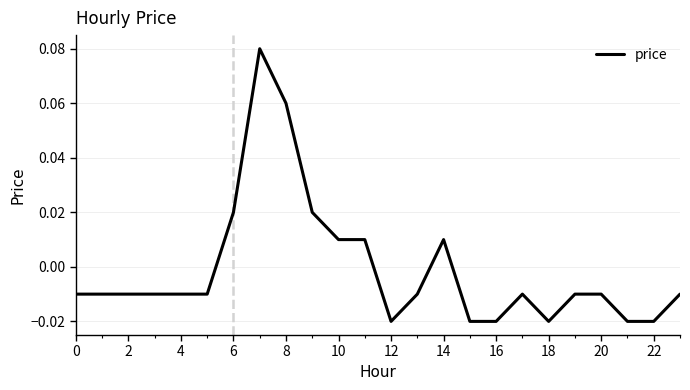

How many negative values are there?

17